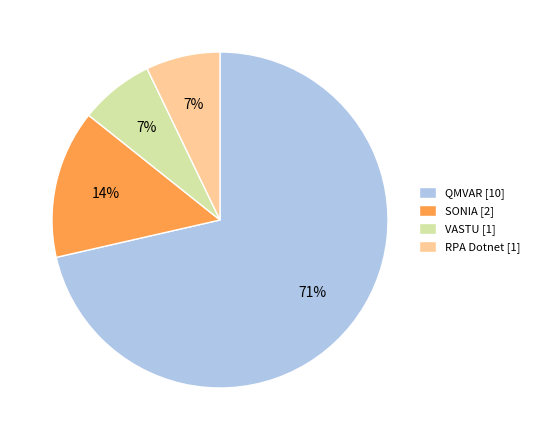

True or false: RPA Dotnet [1] accounts for 7% of the total.

True